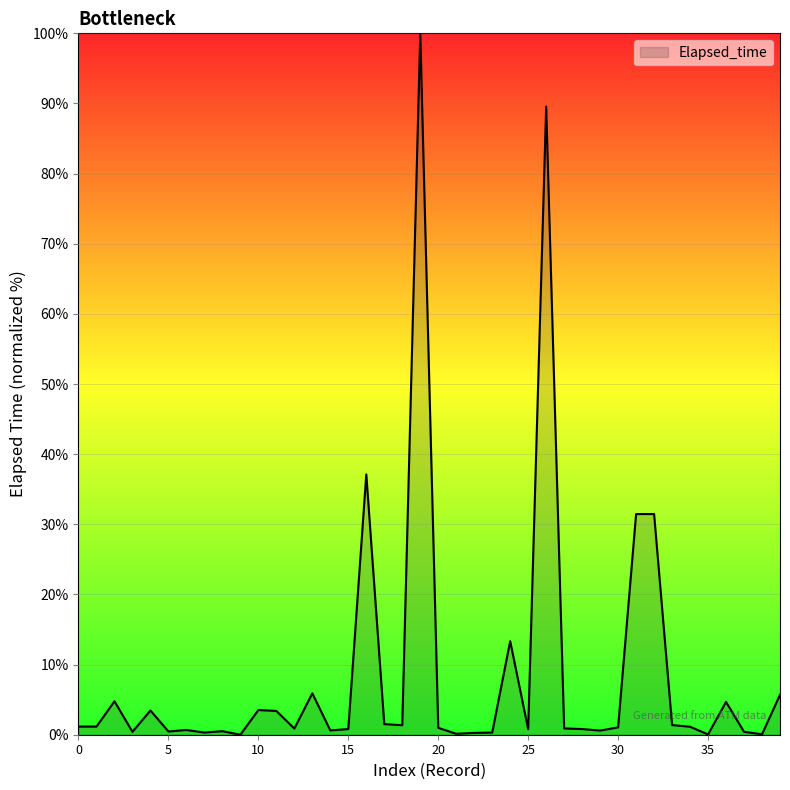

What is the difference between the maximum and minimum values?

100.0